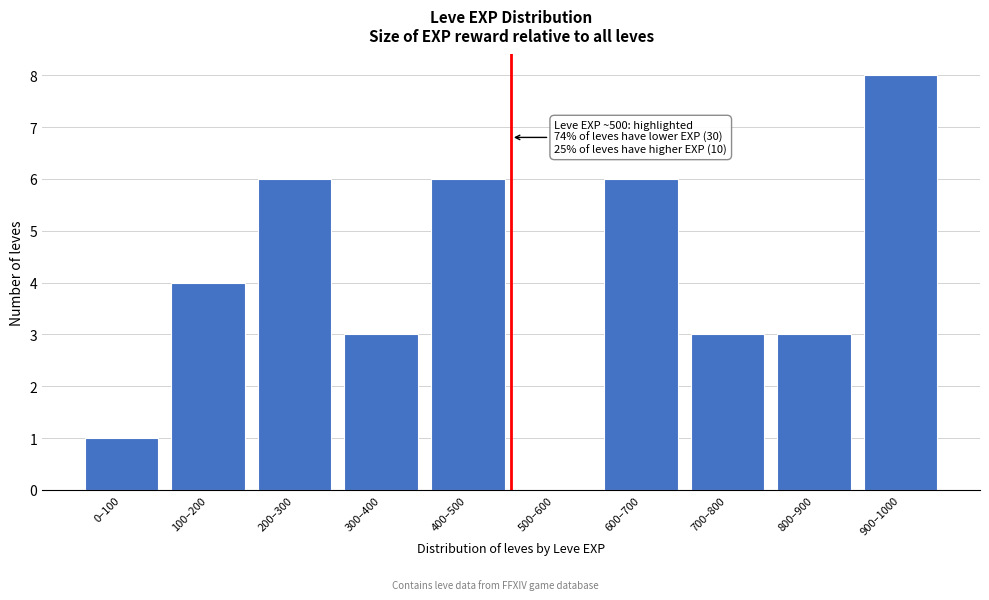

Reading left to right, transcribe all the data shown in this chart.

0–100=1	100–200=4	200–300=6	300–400=3	400–500=6	500–600=0	600–700=6	700–800=3	800–900=3	900–1000=8